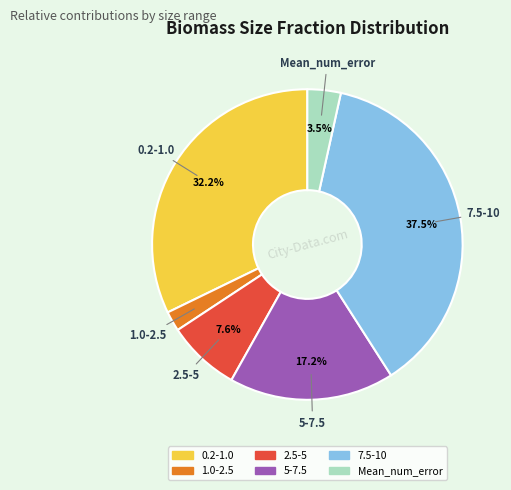

How many segments does this pie chart have?

6